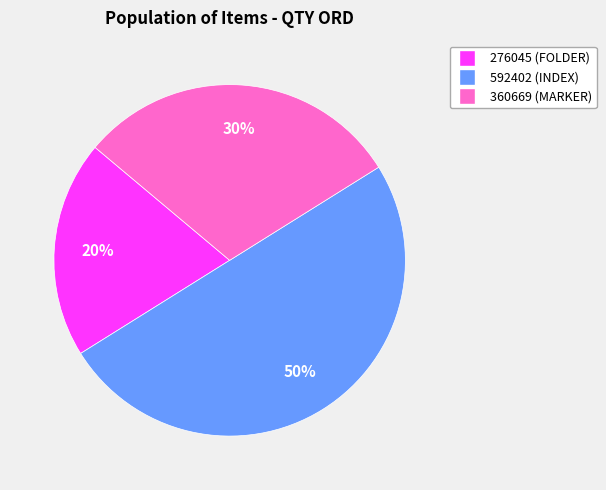

What is the ratio of the value at 592402 to the value at 360669?

1.7